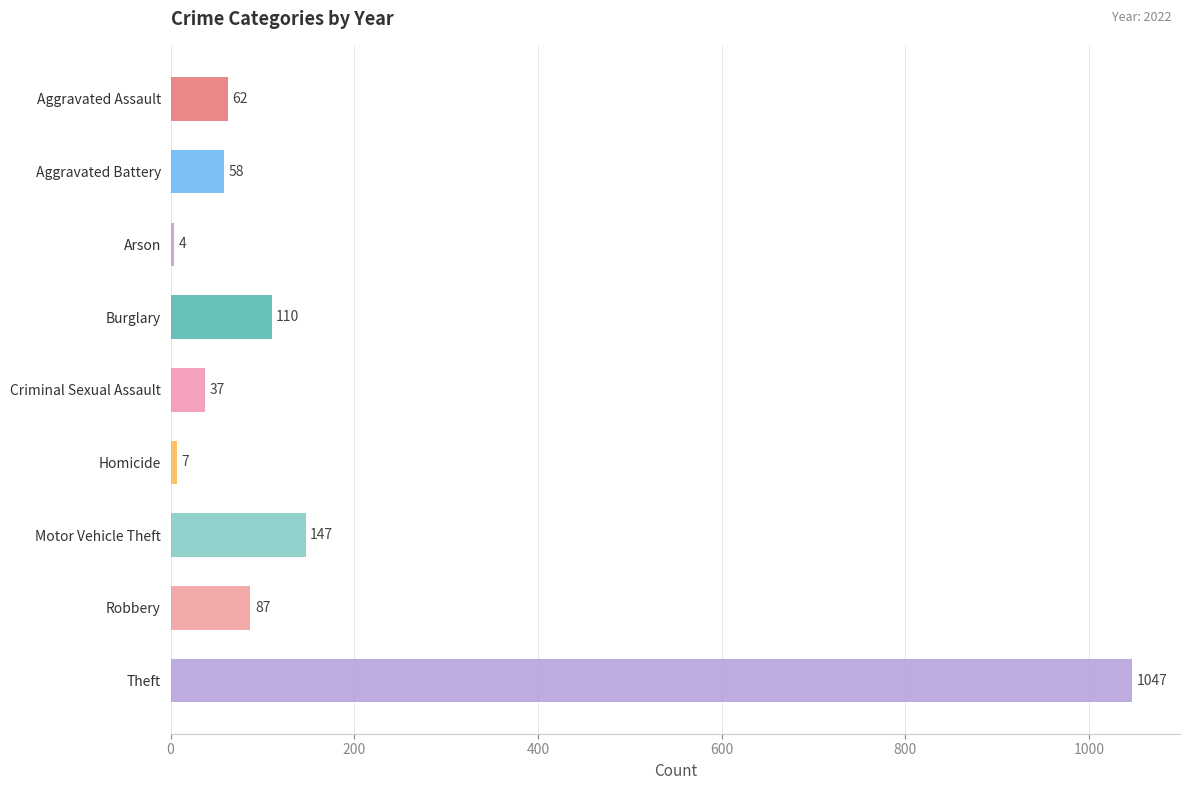

Reading top to bottom, list all the values displayed in this chart.

62	58	4	110	37	7	147	87	1047